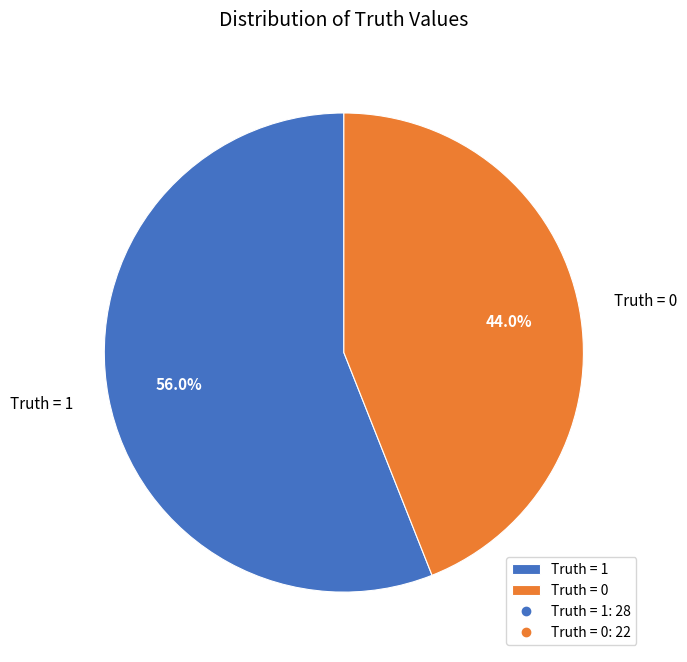

To the nearest percent, what is the average slice percentage?

50%